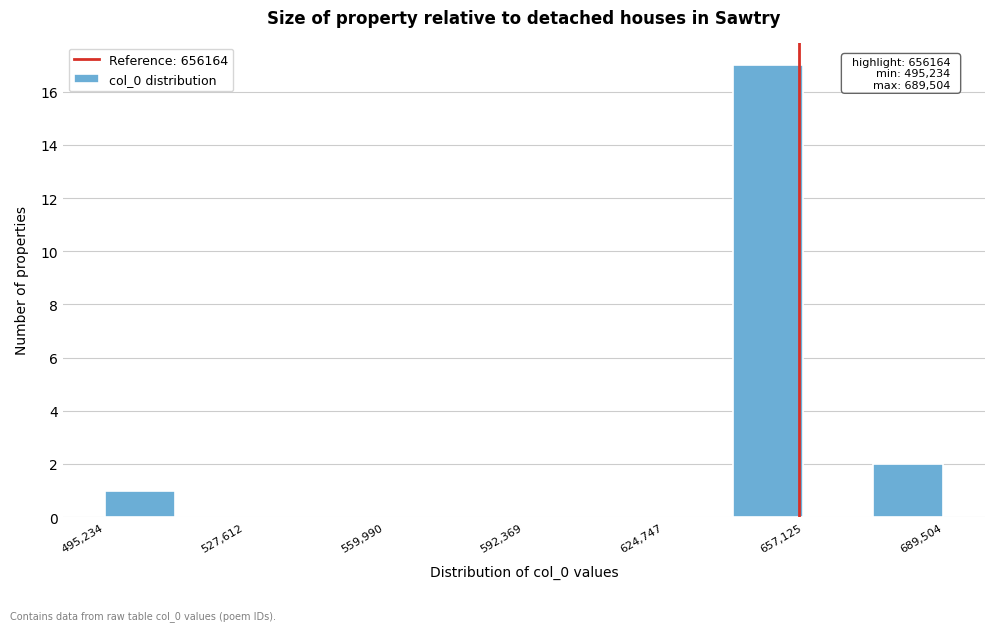

Read against the x-axis, roughly where is the centre of the tallest bar?

650000